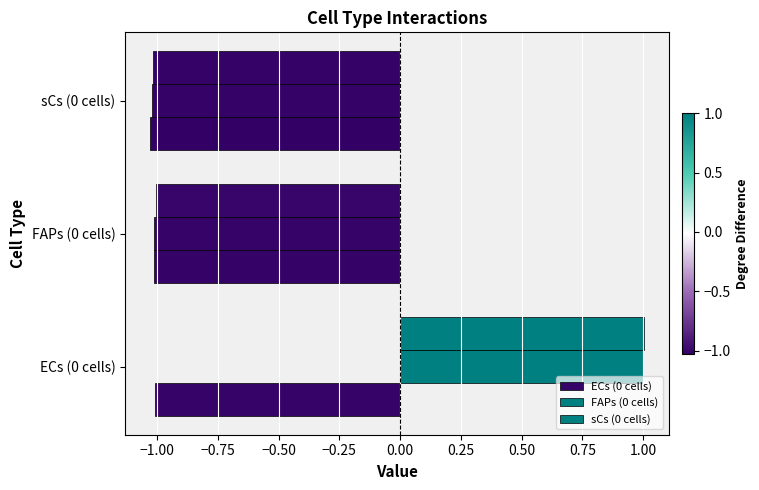

Count the number of data series in this chart.

3